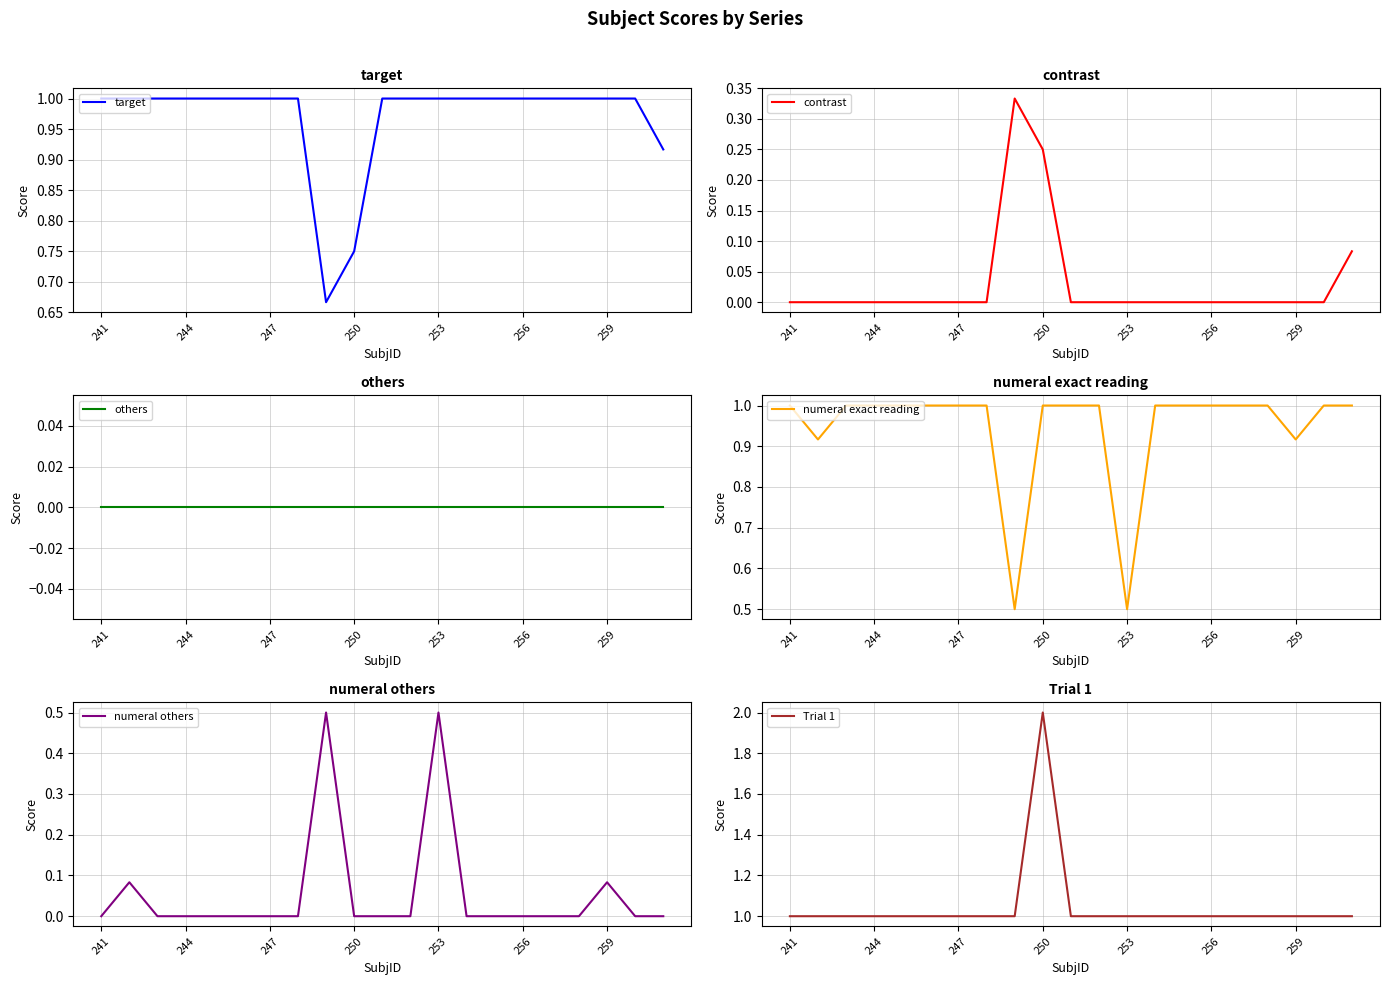

True or false: target and numeral exact reading intersect in this chart.

True